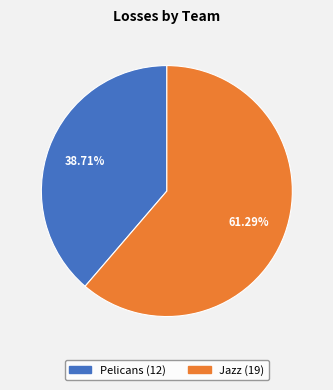

What is the largest slice in the pie chart?

Jazz